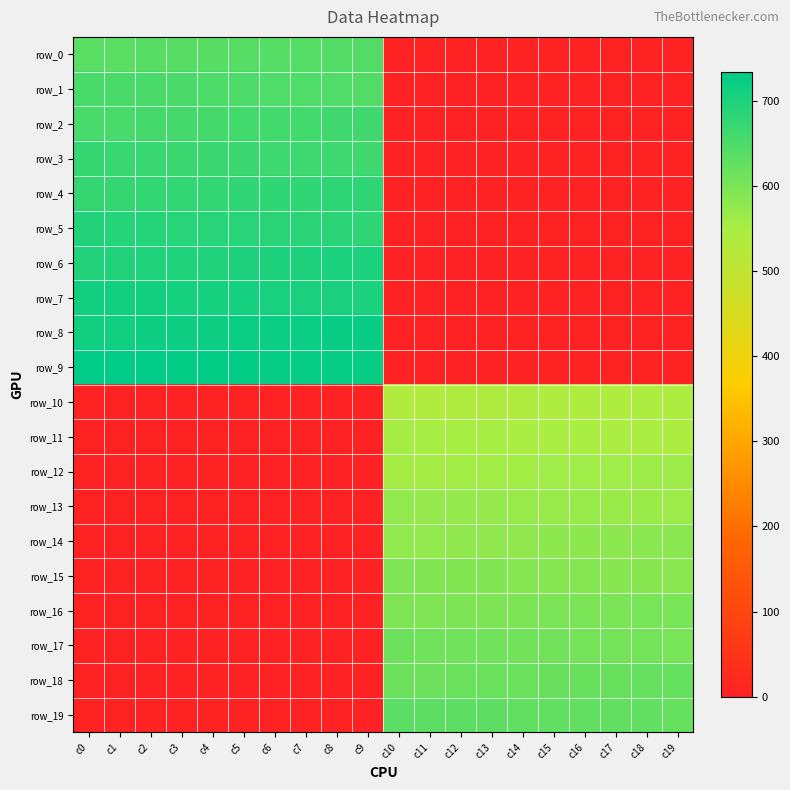

Is it true that row_4 equals -460.8 at c19?

False